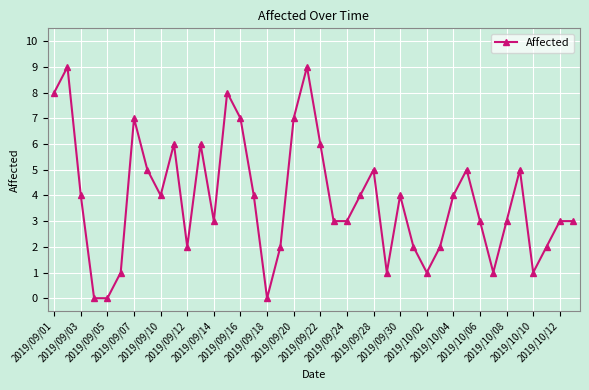

What is the value of the 10th point from the left?

6